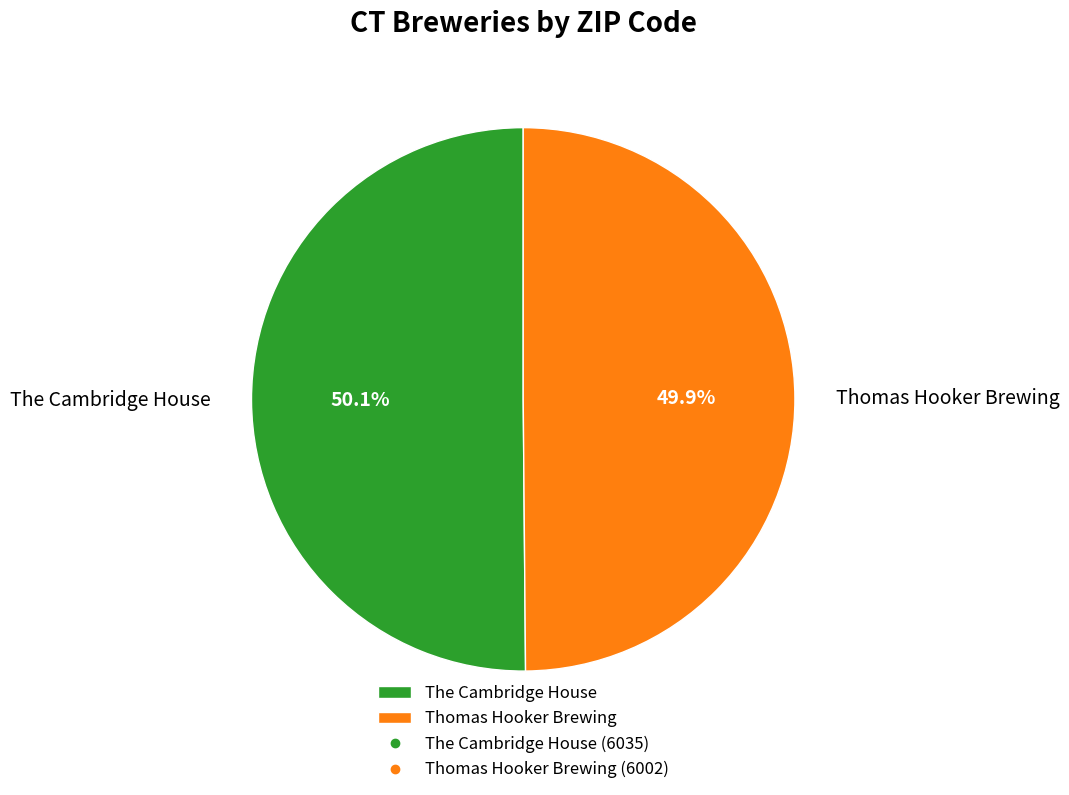

Do The Cambridge House and Thomas Hooker Brewing together represent more than half of the pie?

Yes